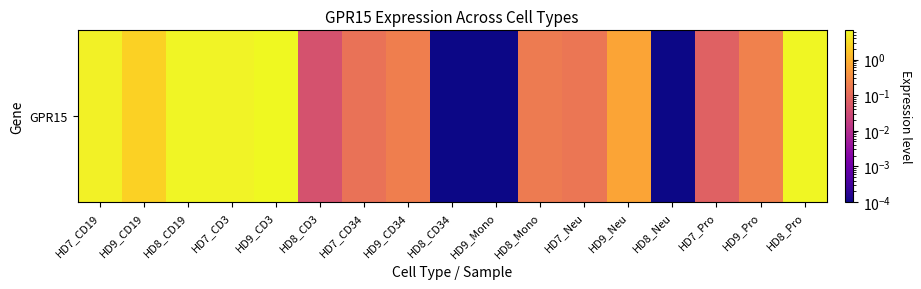

True or false: the data shows 0.0 at HD8_Neu.

False